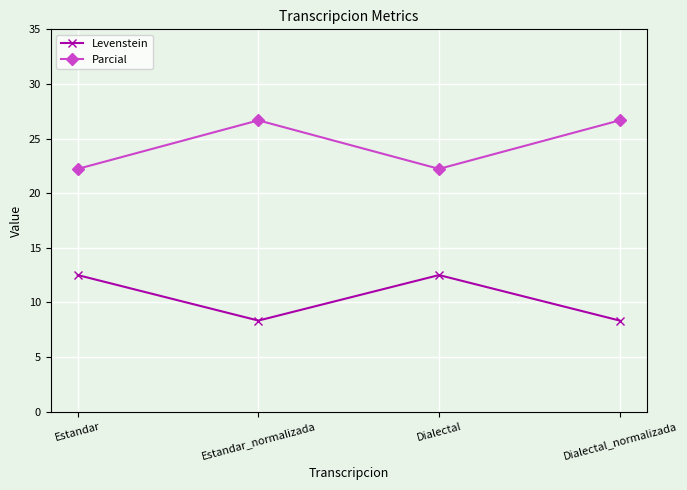

True or false: Parcial and Levenstein intersect in this chart.

False